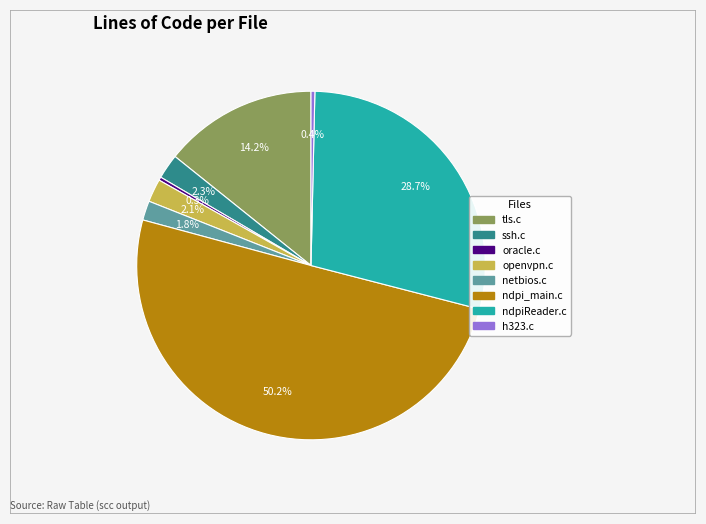

How many segments does this pie chart have?

8